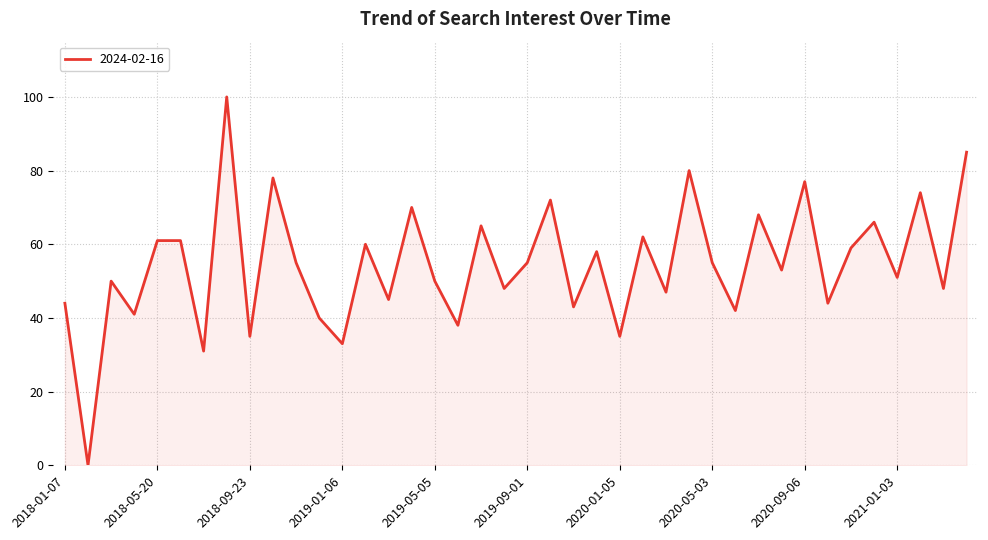

What is the maximum value shown in the chart?

100